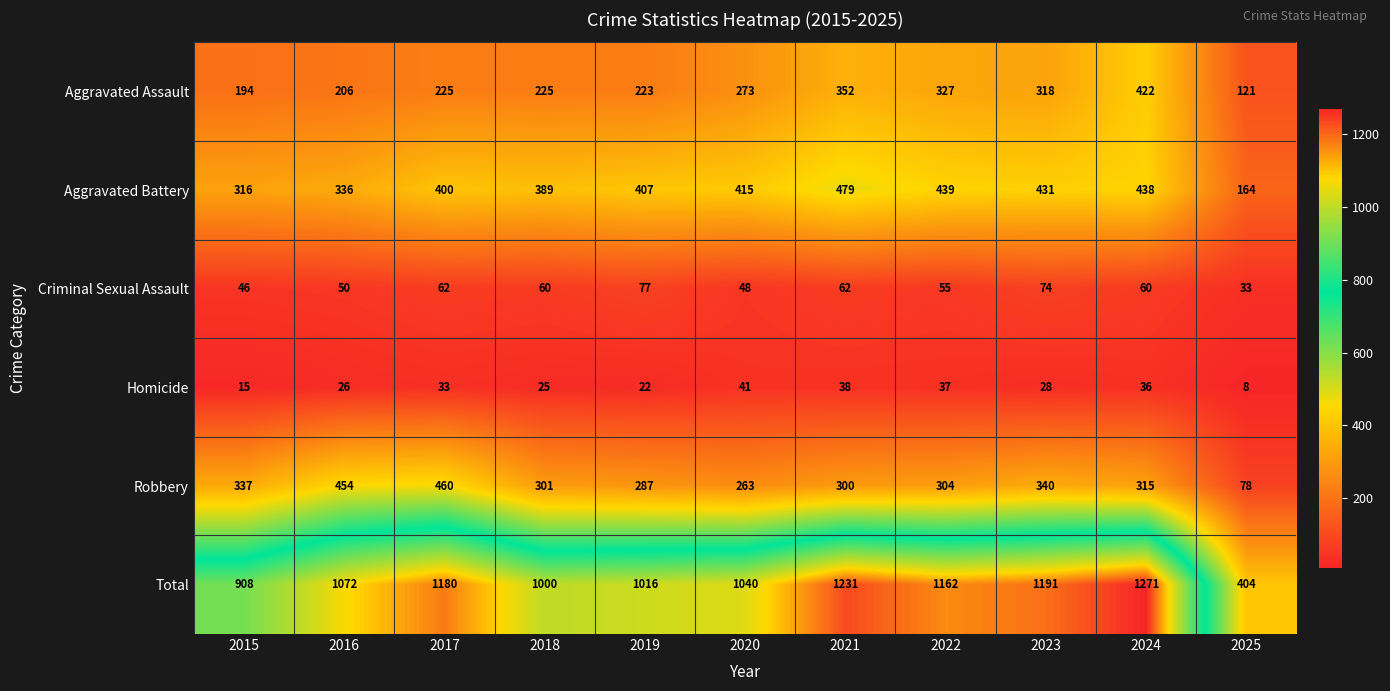

Which series has the largest range (max minus min)?

Total